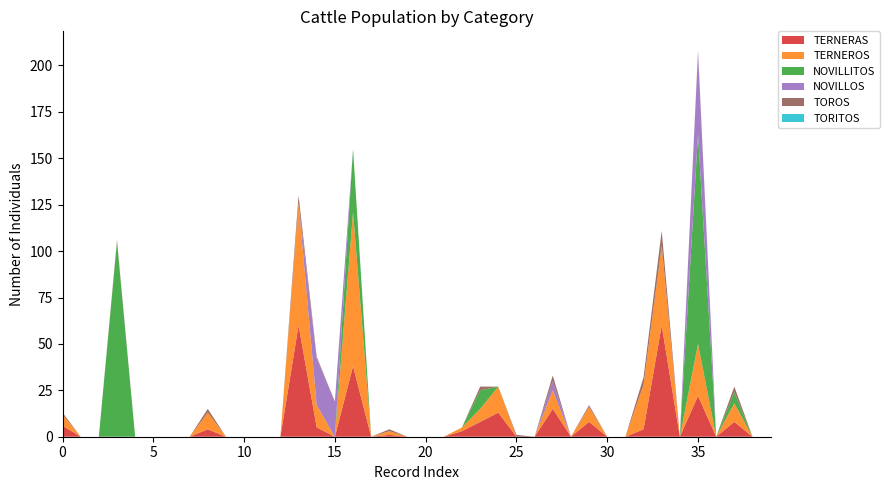

Reading right to left, transcribe all the data shown in this chart.

TERNERAS: 0	0	8	0	22	0	60	4	0	0	8	0	15	0	0	13	8	3	0	0	0	1	0	38	0	5	60	0	0	0	0	4	0	0	0	0	0	0	0	6
TERNEROS: 0	0	10	0	28	0	43	24	0	0	8	0	10	0	0	14	7	2	0	0	0	2	0	83	0	12	66	0	0	0	0	9	0	0	0	0	0	0	0	6
NOVILLITOS: 0	0	6	0	113	0	0	0	0	0	0	0	0	0	0	0	10	0	0	0	0	0	0	34	0	0	0	0	0	0	0	0	0	0	0	0	105	0	0	0
NOVILLOS: 0	0	0	0	44	0	0	0	0	0	0	0	5	0	0	0	0	0	0	0	0	0	0	0	19	25	0	0	0	0	0	0	0	0	0	0	0	0	0	0
TOROS: 0	0	3	0	1	0	8	4	0	0	1	0	3	0	1	0	2	0	0	0	0	1	0	0	0	1	4	0	0	0	0	2	0	0	0	0	1	0	0	1
TORITOS: 0	0	0	0	0	0	0	0	0	0	0	0	0	0	0	0	0	0	0	0	0	0	0	0	0	0	0	0	0	0	0	0	0	0	0	0	0	0	0	0